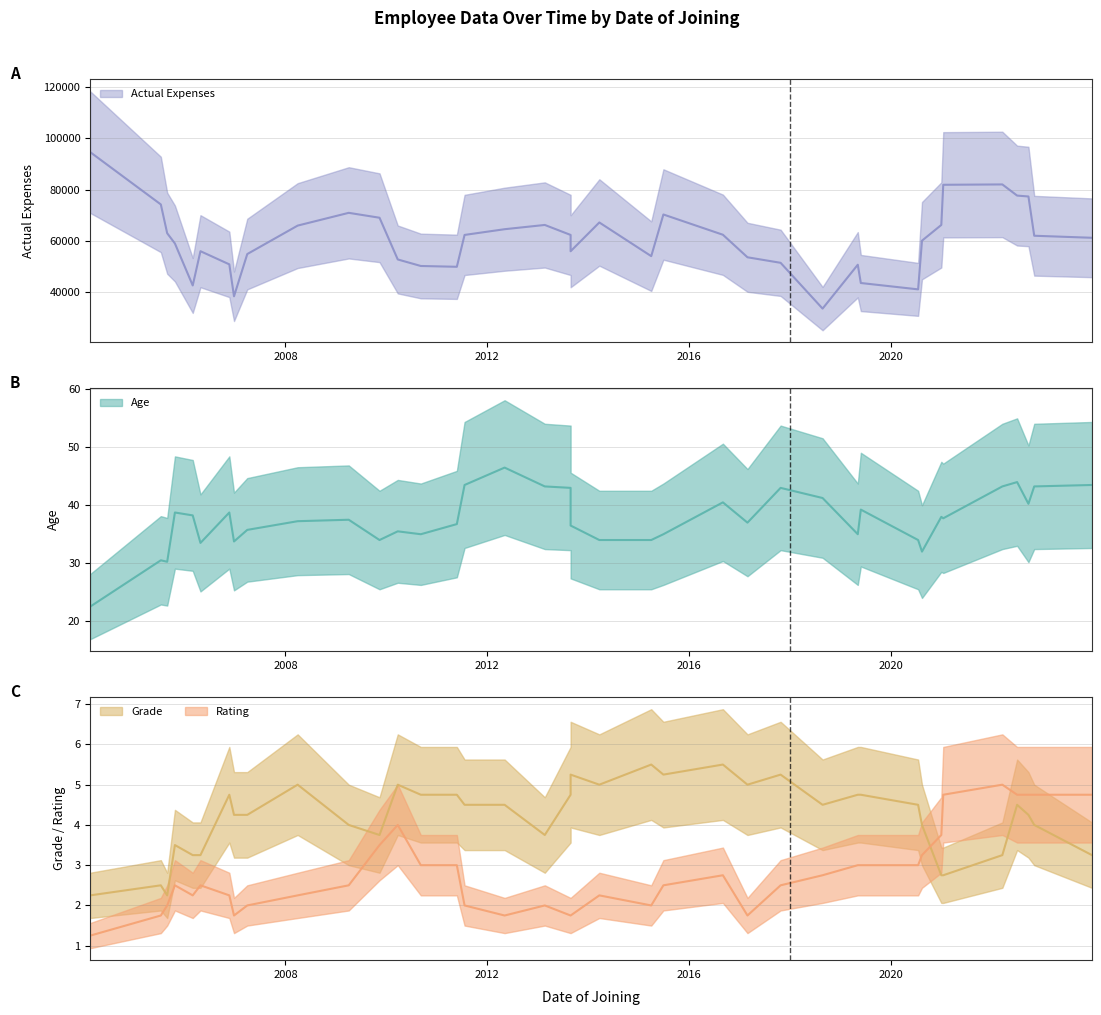

At which label does Age first exceed 40?

2011-07-22